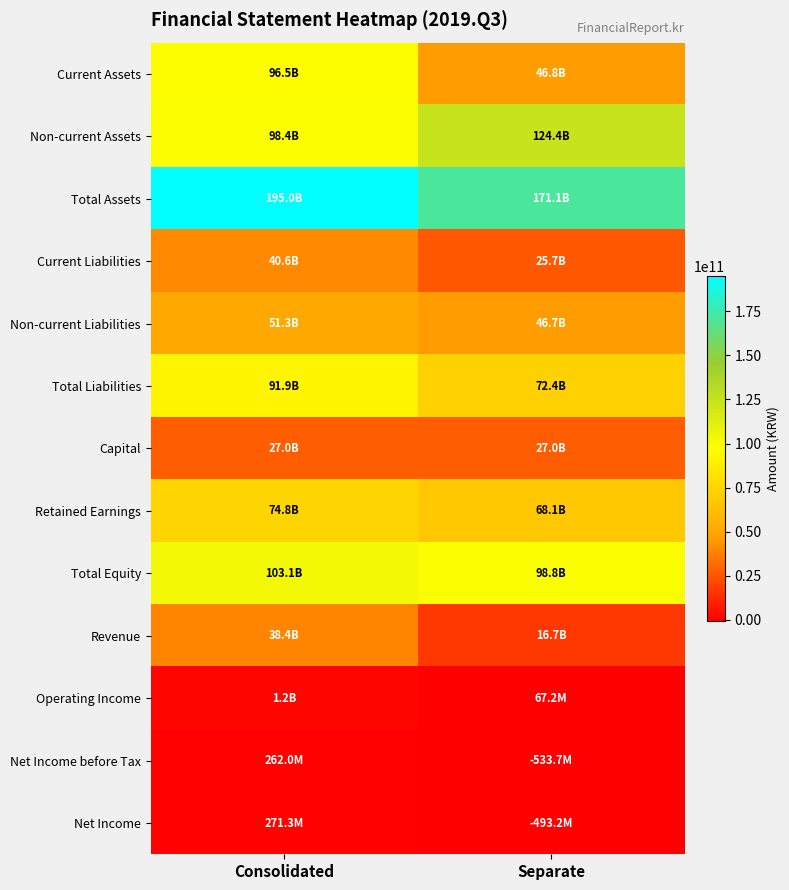

How many categories are shown in the chart?

2